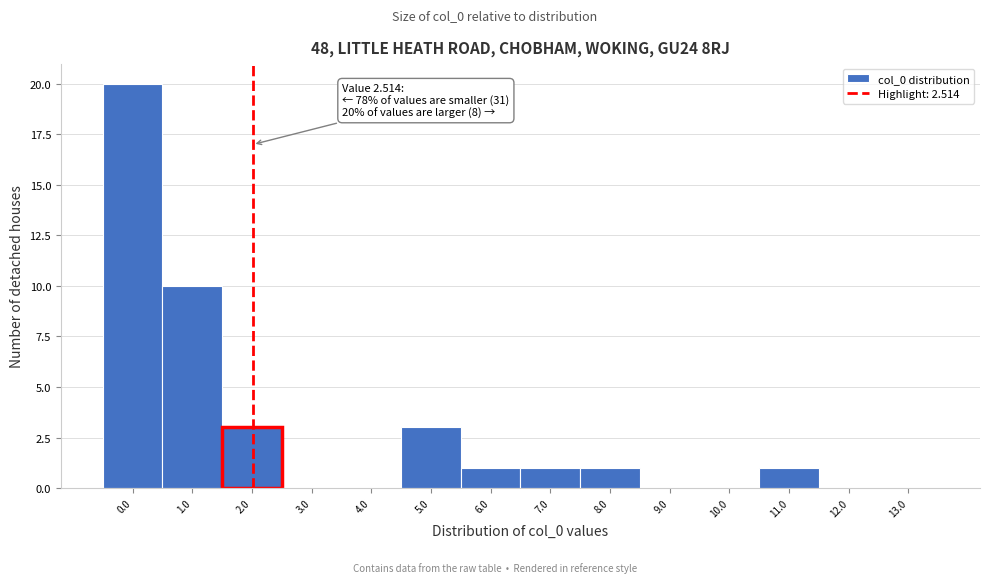

Reading left to right, what are all the values shown in this chart?

0.0=20	1.0=10	2.0=3	3.0=0	4.0=0	5.0=3	6.0=1	7.0=1	8.0=1	9.0=0	10.0=0	11.0=1	12.0=0	13.0=0